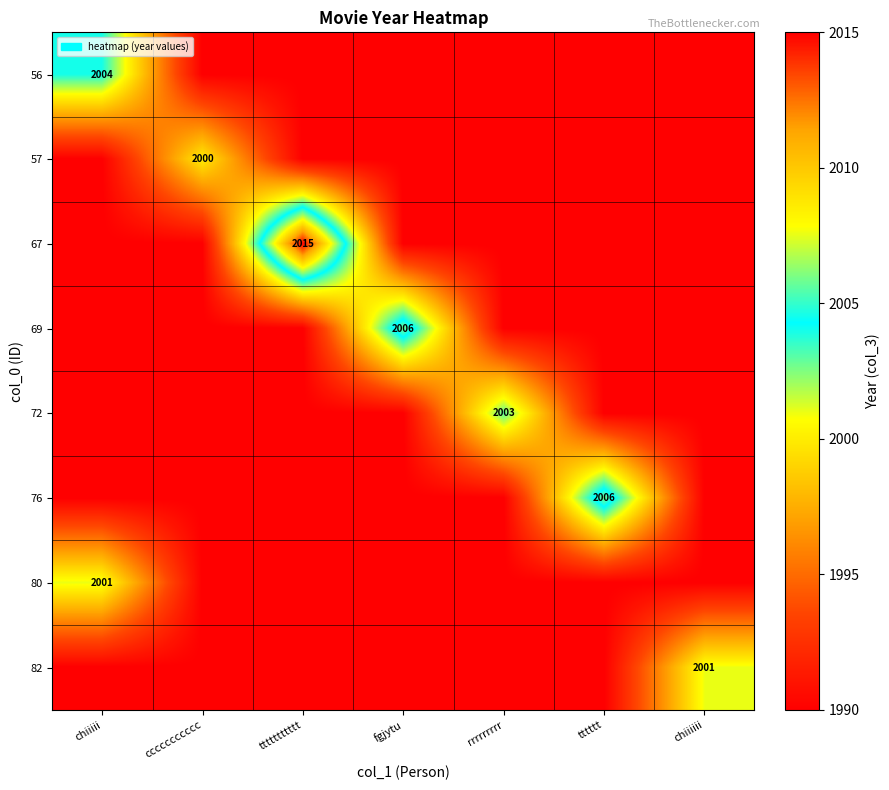

Is it true that 76 equals 1990 at ttttttttttt?

True